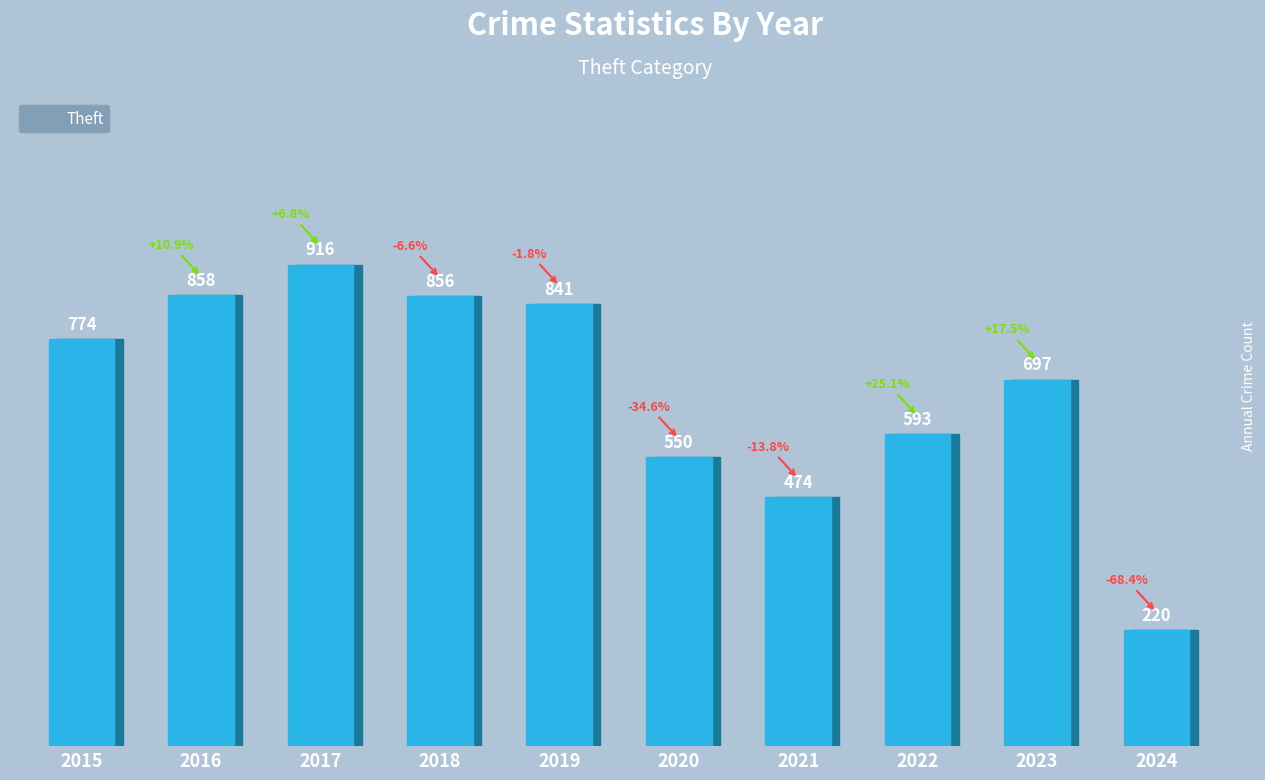

What is the difference between the maximum and second lowest values?

442